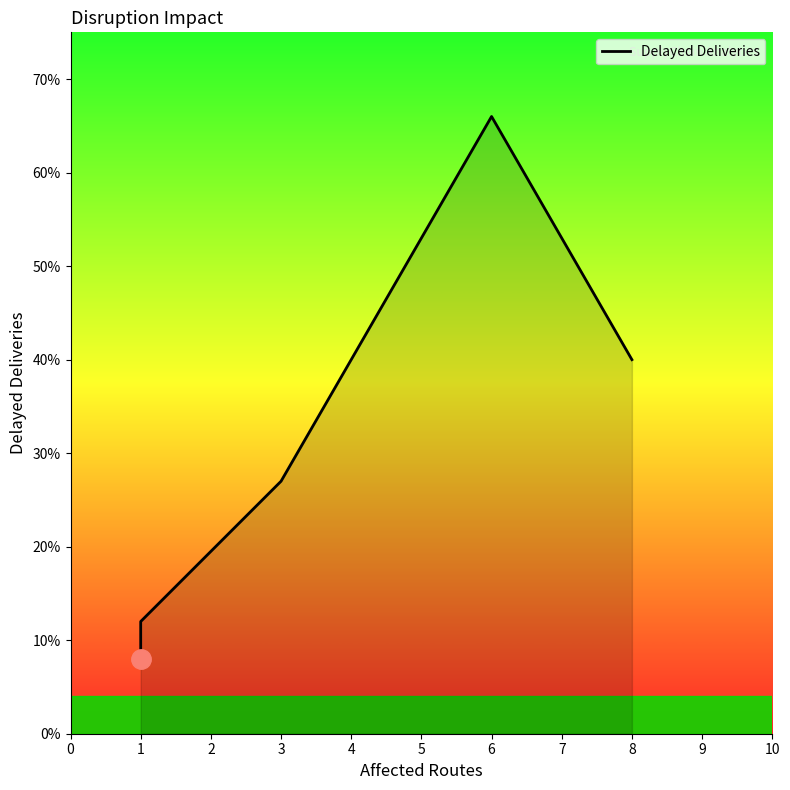

How many categories are shown in the chart?

5